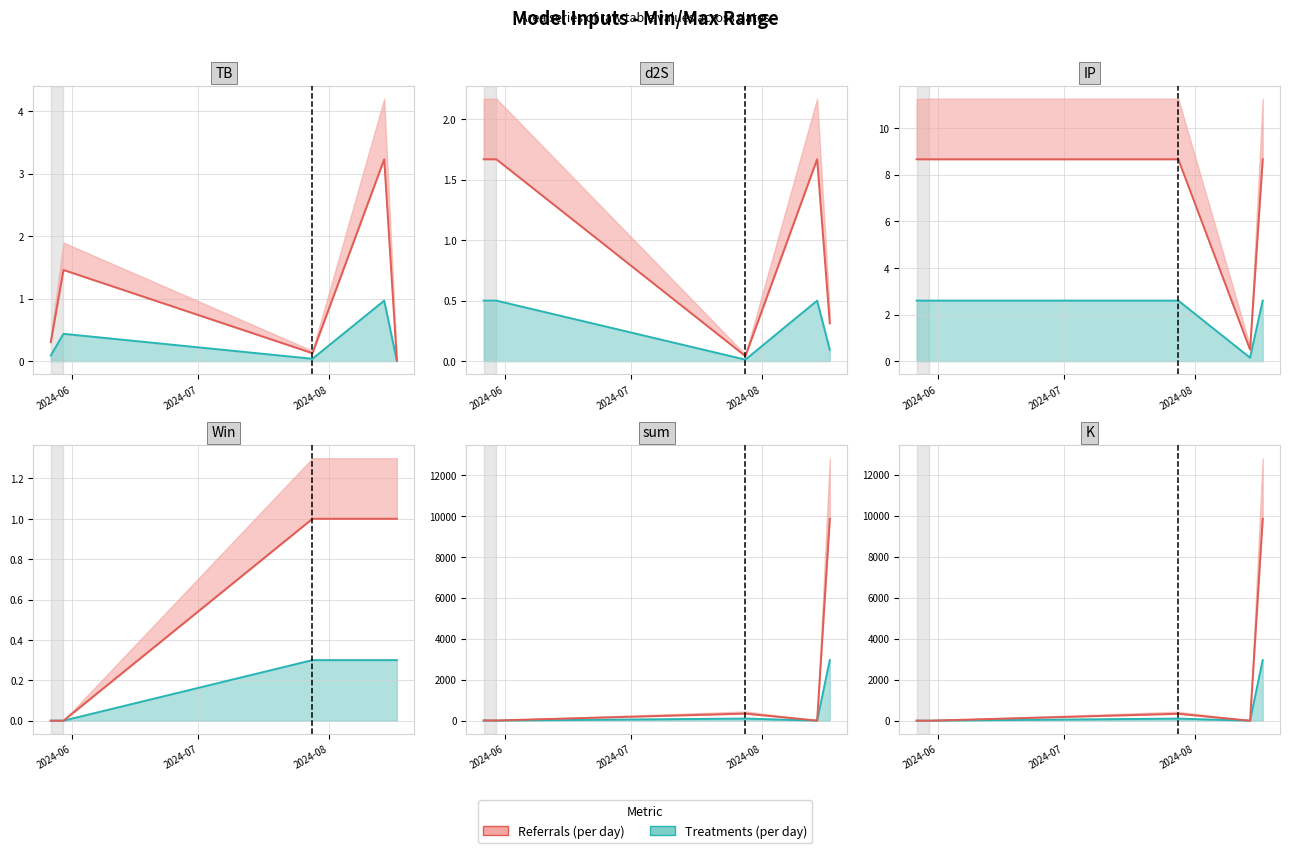

How many data points does each series have?

5